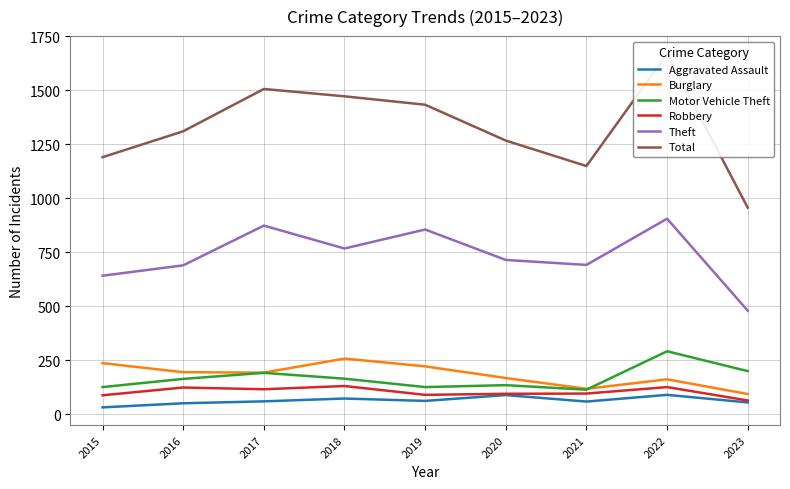

Which category has the lowest value in the Robbery series?

2023